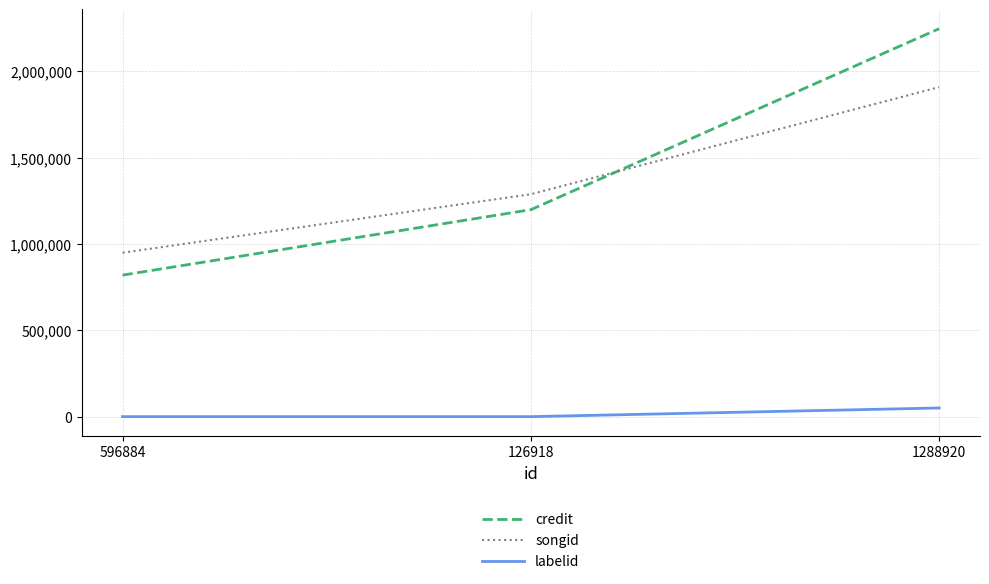

Which series has the largest range (max minus min)?

credit